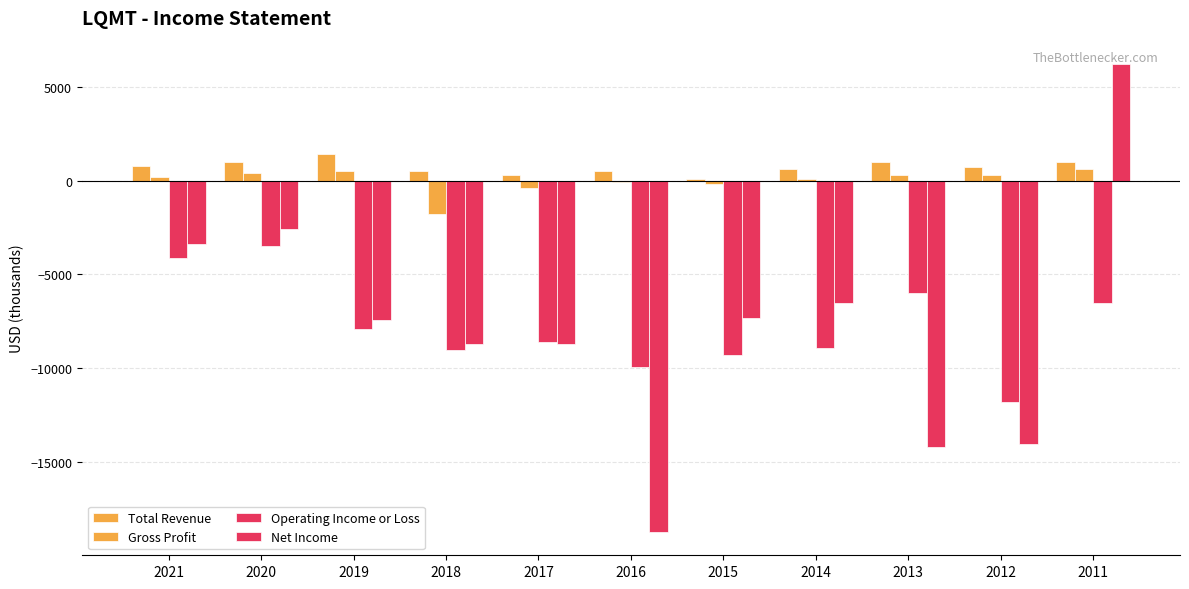

The Operating Income or Loss series shows -4890 at 2017. True or false?

False